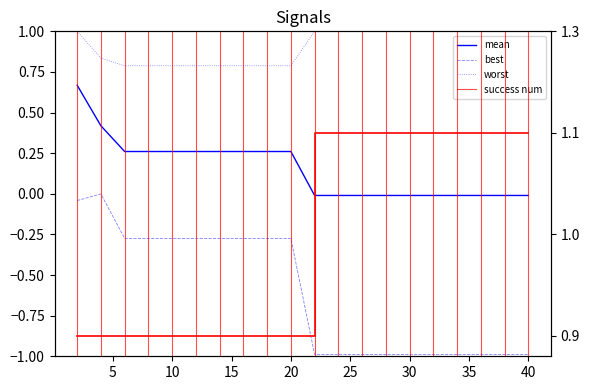

What is the average value of the worst series?

0.9